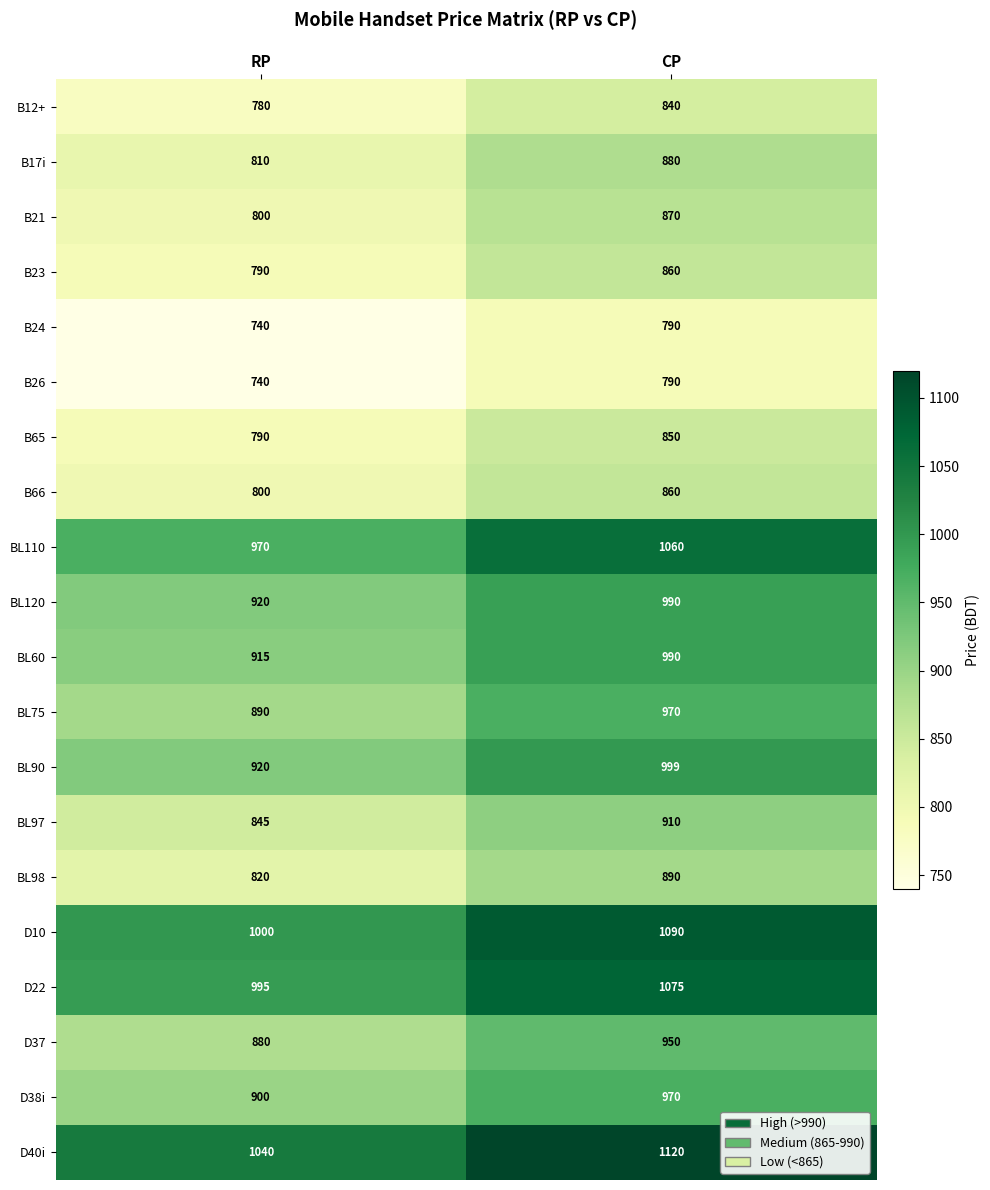

At which category does the chart reach its minimum across all series?

RP